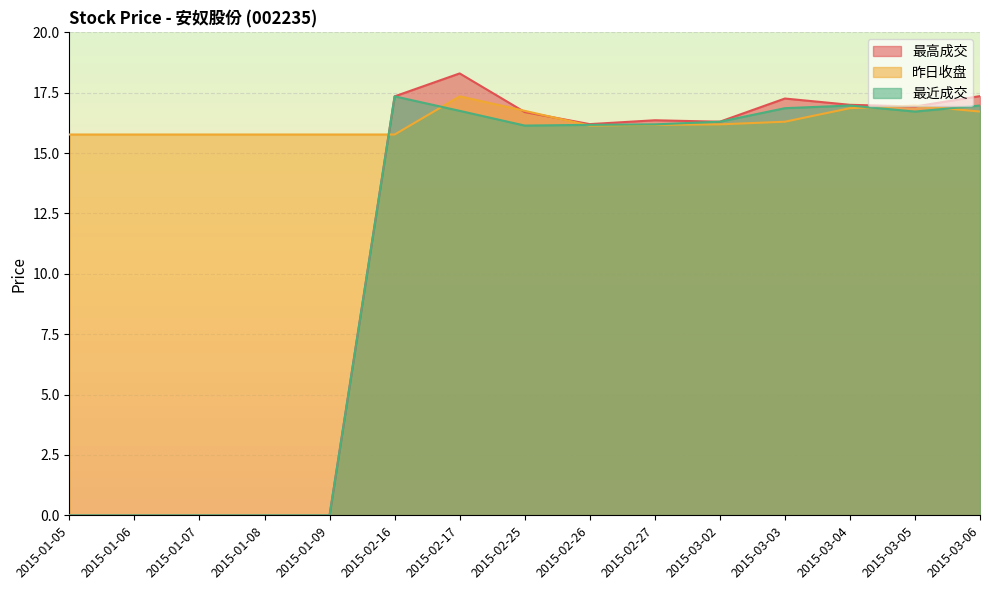

Where is 昨日收盘 nearest to the value 16?

2015-02-26